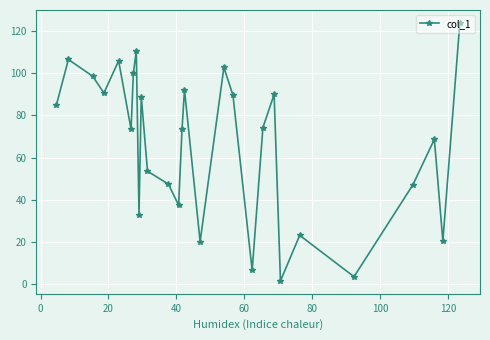

What is the greatest value displayed?

124.0